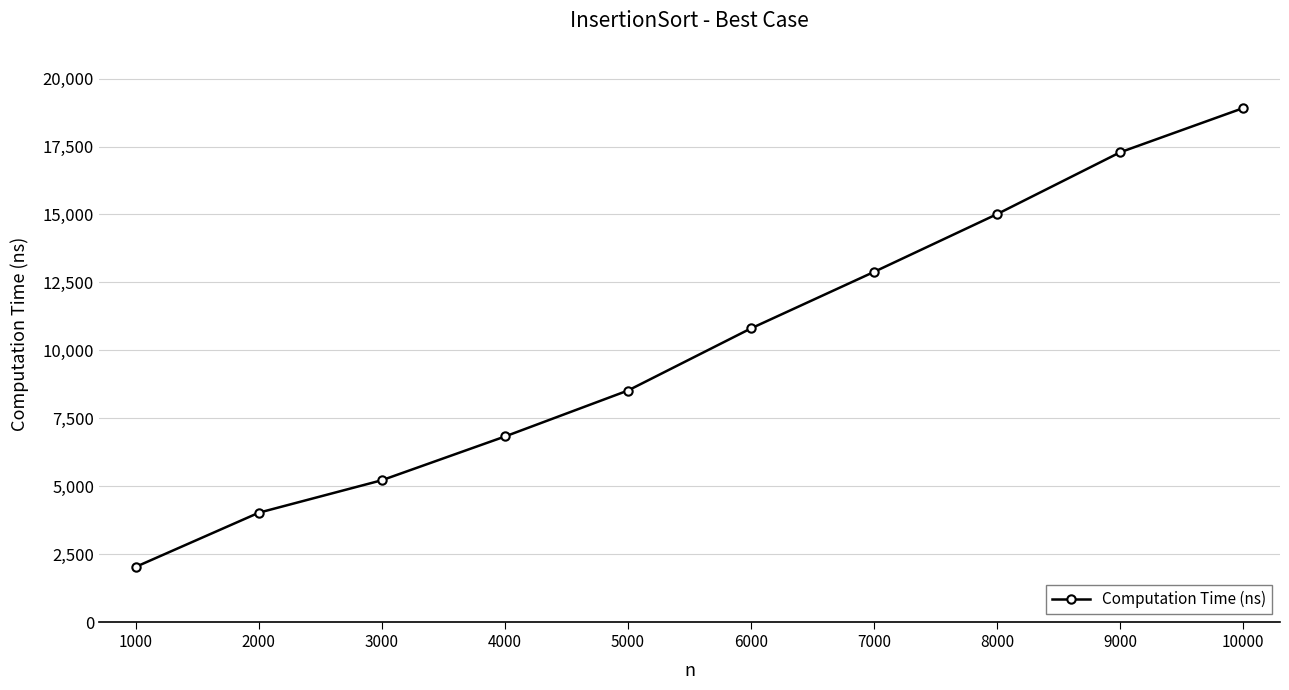

Rank the categories by value from lowest to highest.

1000, 2000, 3000, 4000, 5000, 6000, 7000, 8000, 9000, 10000